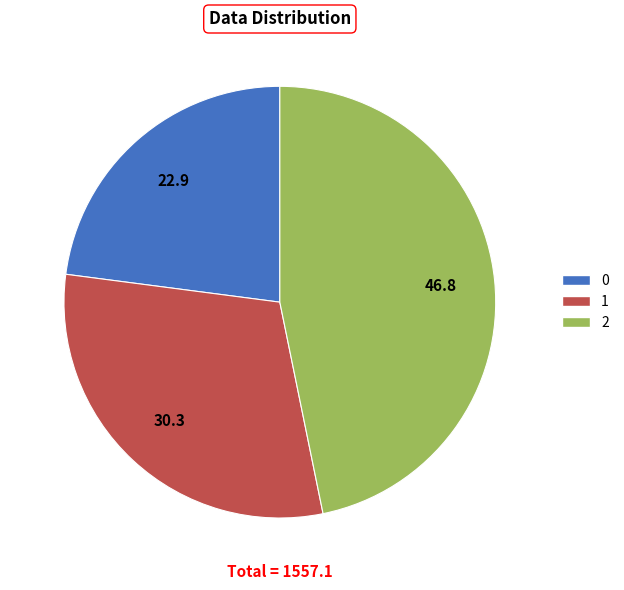

True or false: 1 accounts for 30% of the total.

True